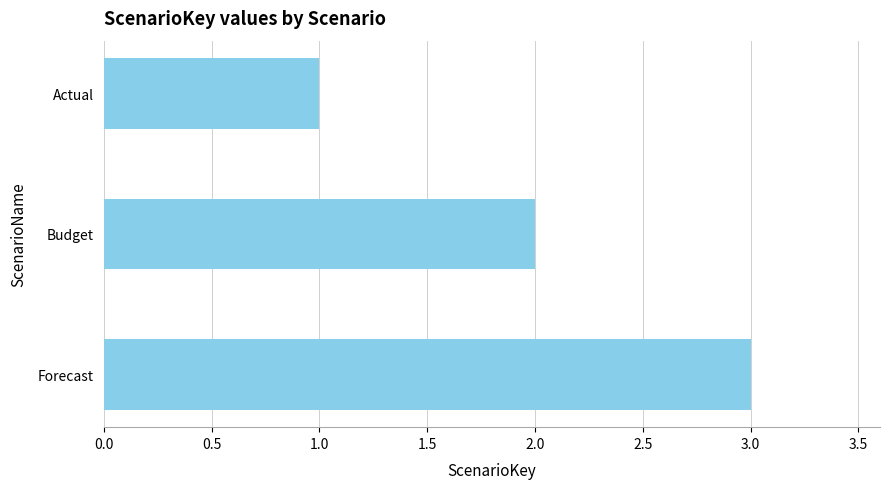

The chart shows a value of 2 at Budget. True or false?

True